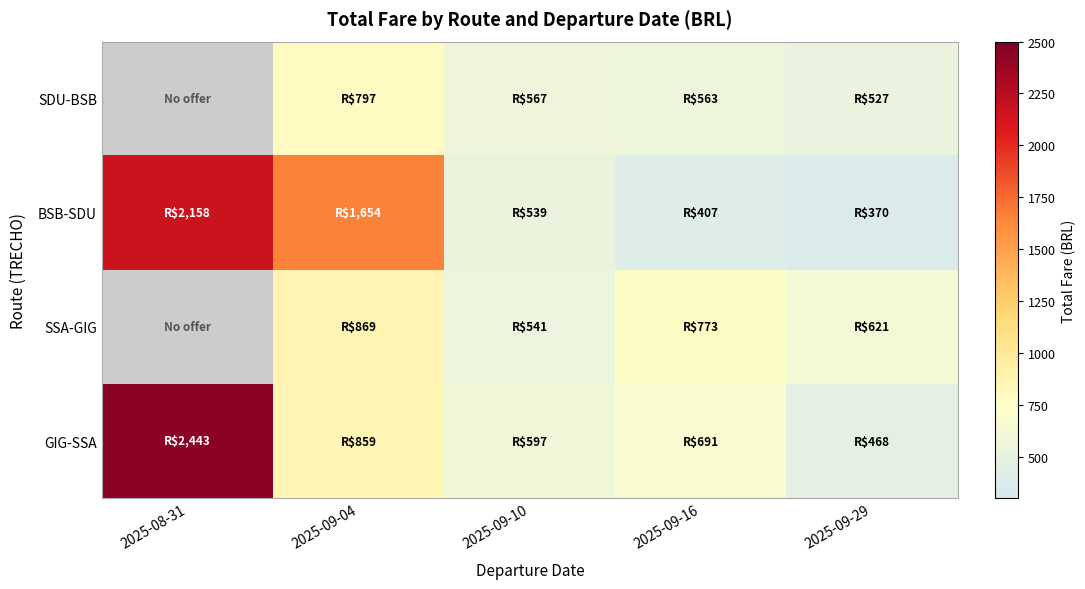

Is it true that SSA-GIG equals 451.4 at 2025-09-16?

False